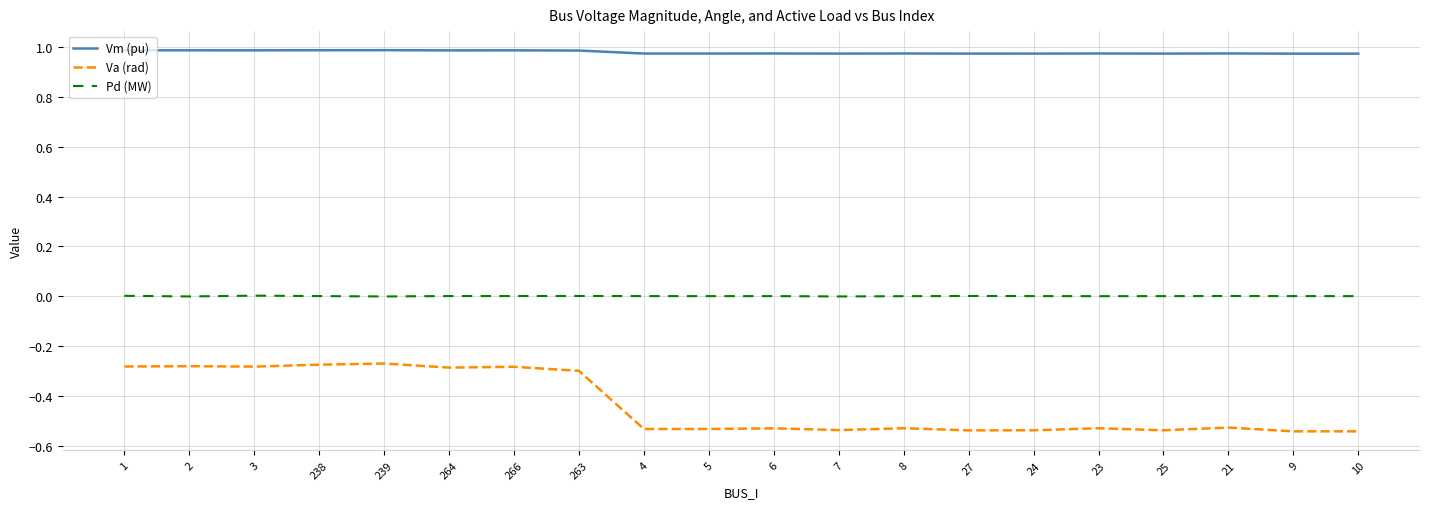

What are all the series names shown in the legend?

Vm (pu), Va (rad), Pd (MW)